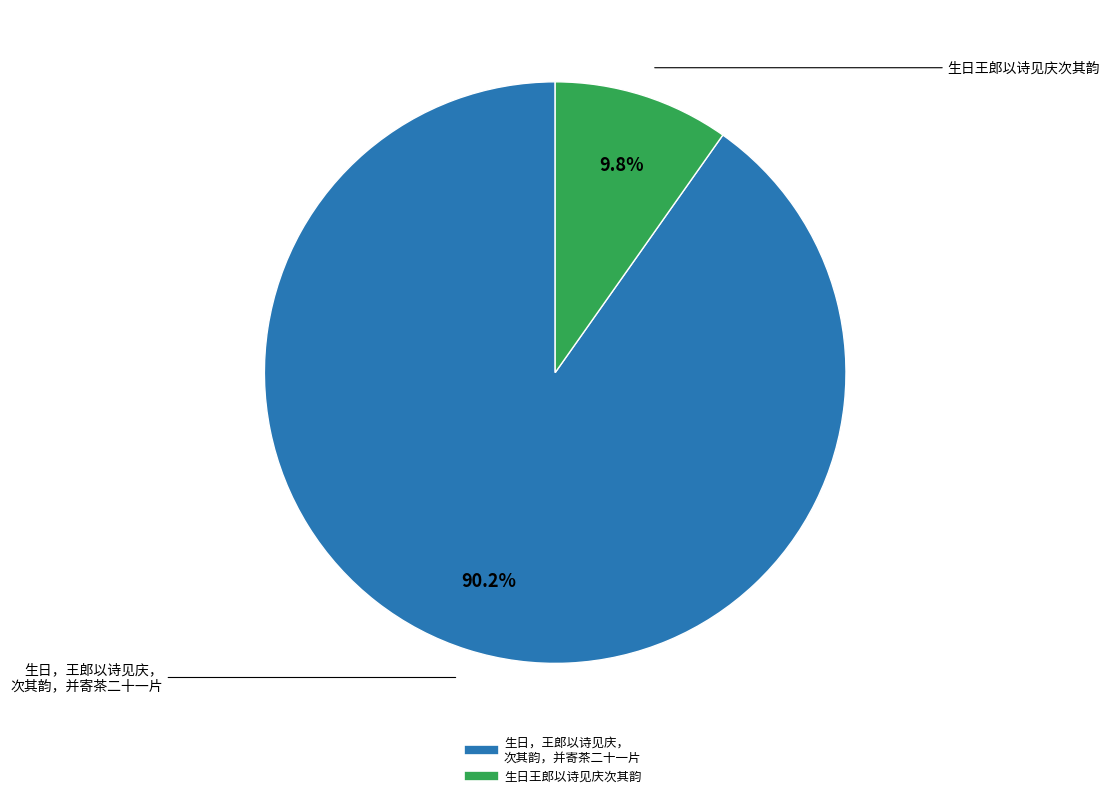

Is there any slice that represents more than half of the pie?

Yes